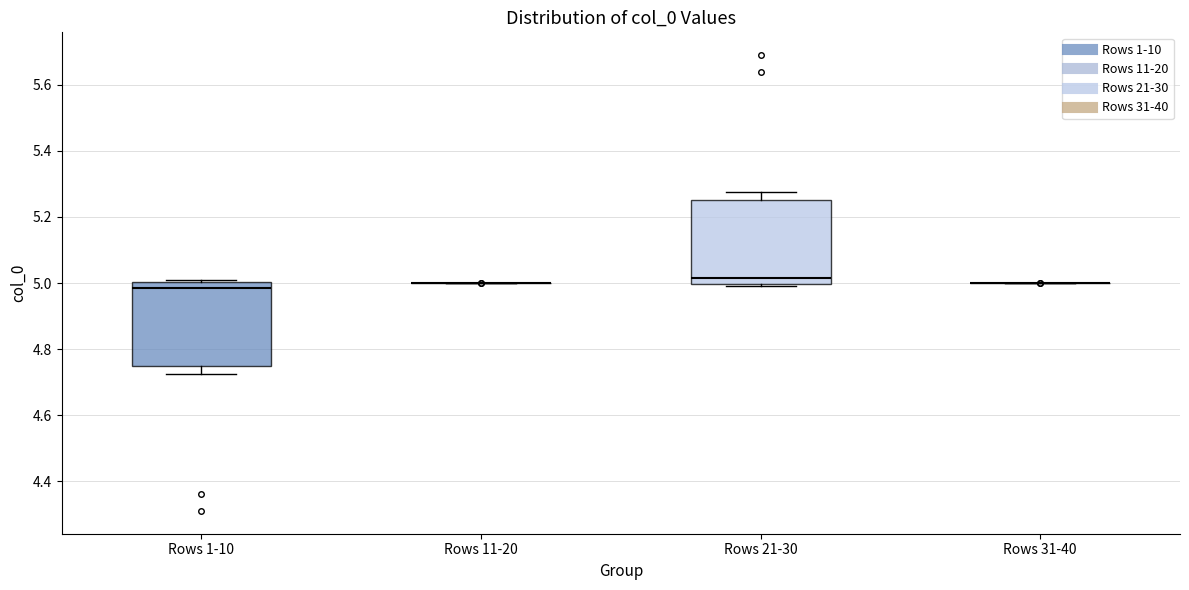

Reading left to right, read every box against the y-axis: the position of its median line, the range the box covers, and the ends of its whiskers. The values are not printed on the chart, so give them approximately, as read against the axis.

Rows 1-10: median 4.98, box 4.74 to 5.00, whiskers 4.72 to 5.00
Rows 11-20: box collapsed to a line at 5.00, whiskers 5.00 to 5.00
Rows 21-30: median 5.02, box 5.00 to 5.26, whiskers 5.00 to 5.28
Rows 31-40: box collapsed to a line at 5.00, whiskers 5.00 to 5.00